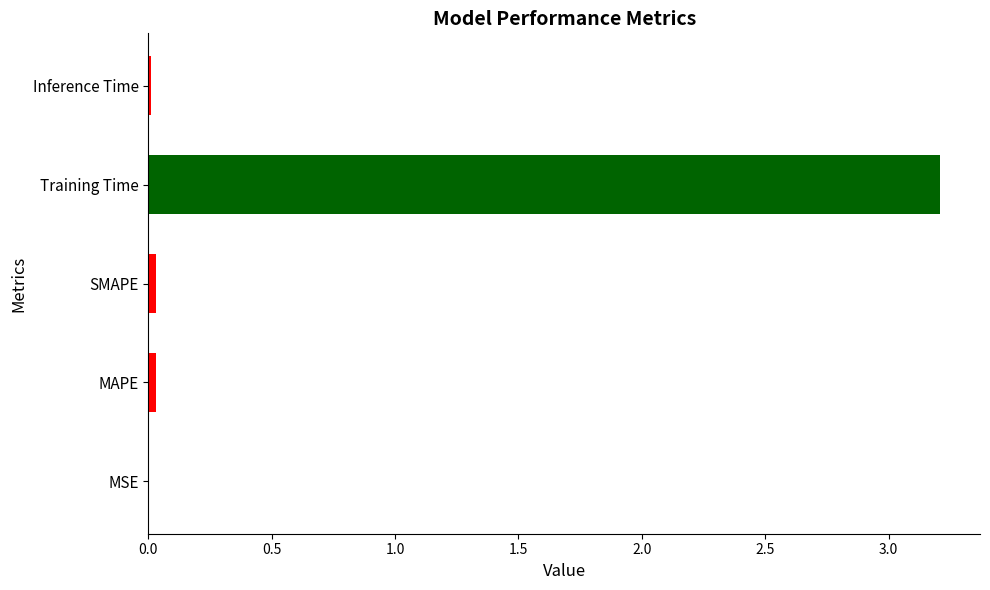

Reading left to right, extract all data points from this chart.

0.0	0.0	0.0	3.2	0.0